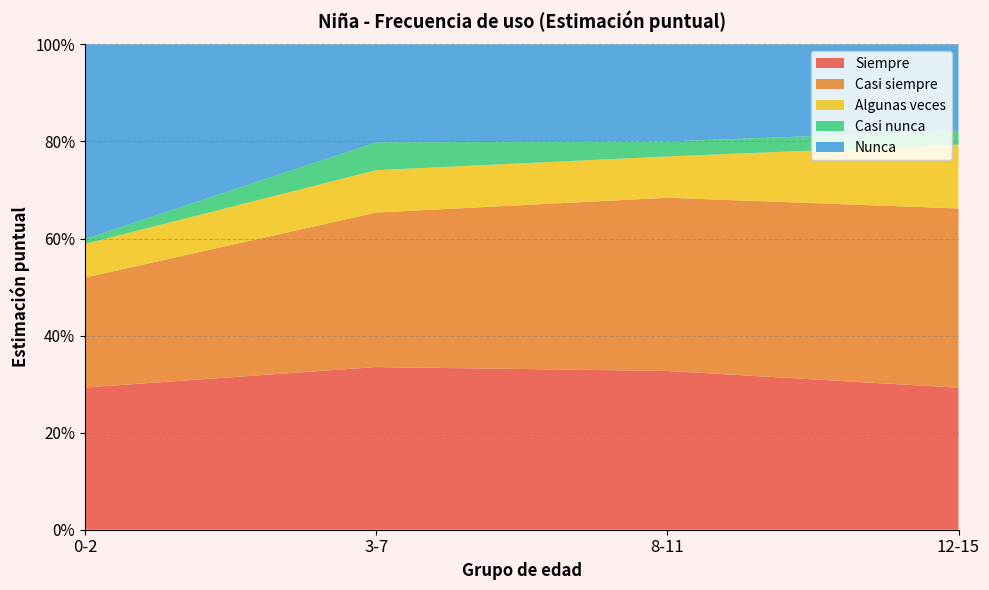

Reading left to right, list all the values displayed in this chart.

Siempre: 0-2=0.3	3-7=0.3	8-11=0.3	12-15=0.3
Casi siempre: 0-2=0.2	3-7=0.3	8-11=0.4	12-15=0.4
Algunas veces: 0-2=0.1	3-7=0.1	8-11=0.1	12-15=0.1
Casi nunca: 0-2=0.0	3-7=0.1	8-11=0.0	12-15=0.0
Nunca: 0-2=0.4	3-7=0.2	8-11=0.2	12-15=0.2